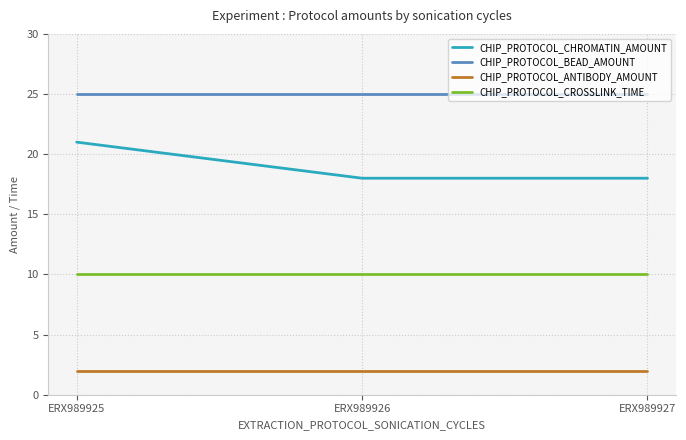

Is it true that CHIP_PROTOCOL_CROSSLINK_TIME equals 10 at ERX989926?

True